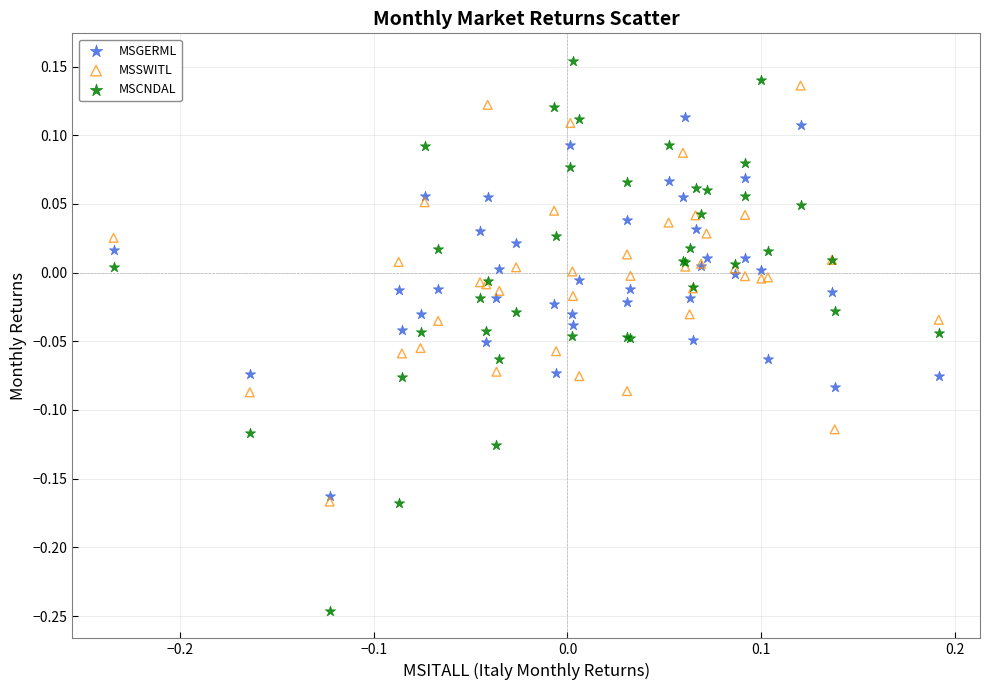

Which series reaches the minimum Y coordinate?

MSCNDAL